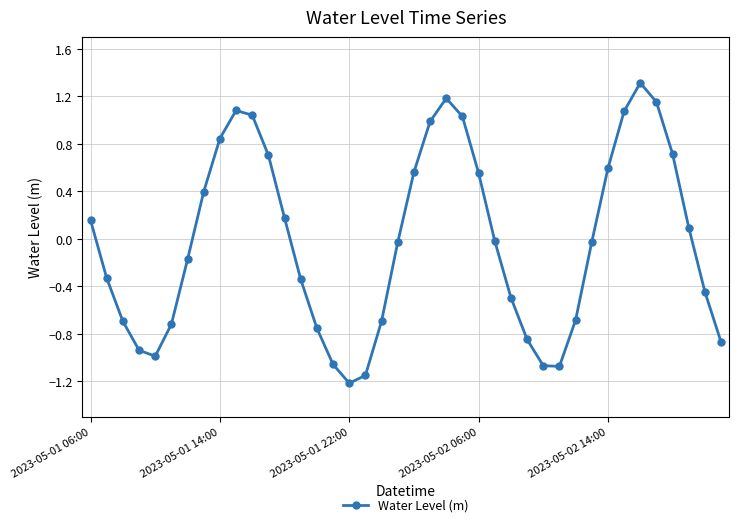

How many lines are shown in the chart?

1